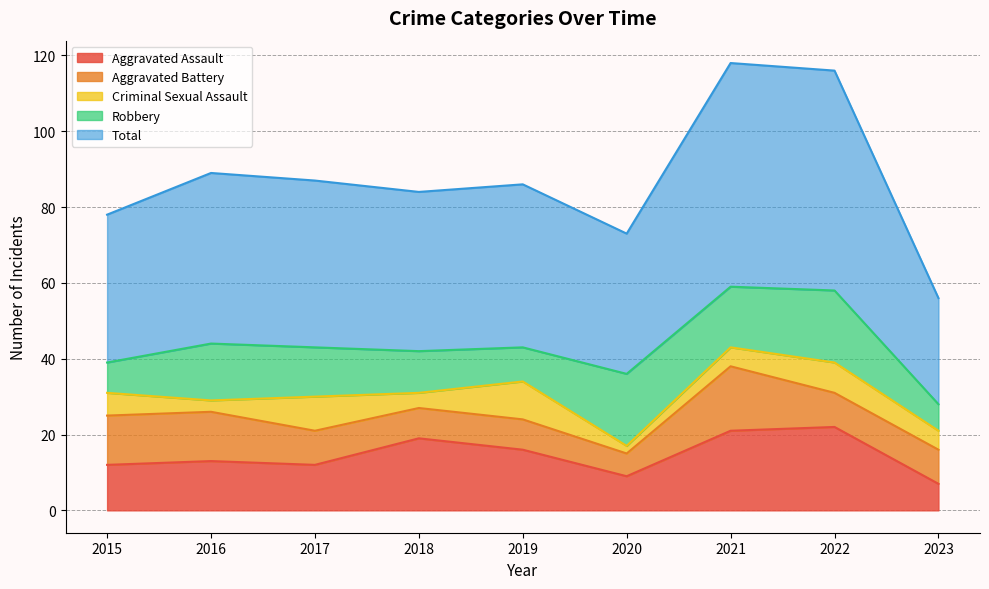

True or false: Criminal Sexual Assault and Robbery cross at least once.

True